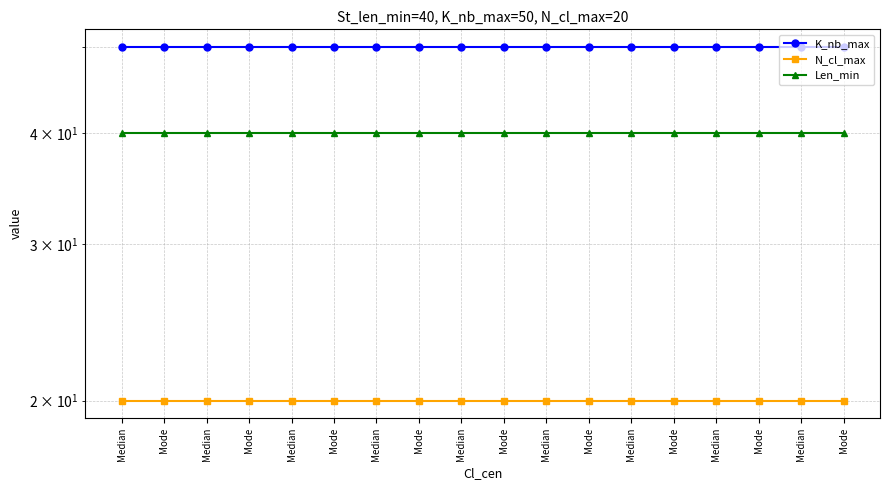

At which label is N_cl_max closest to 20?

Median